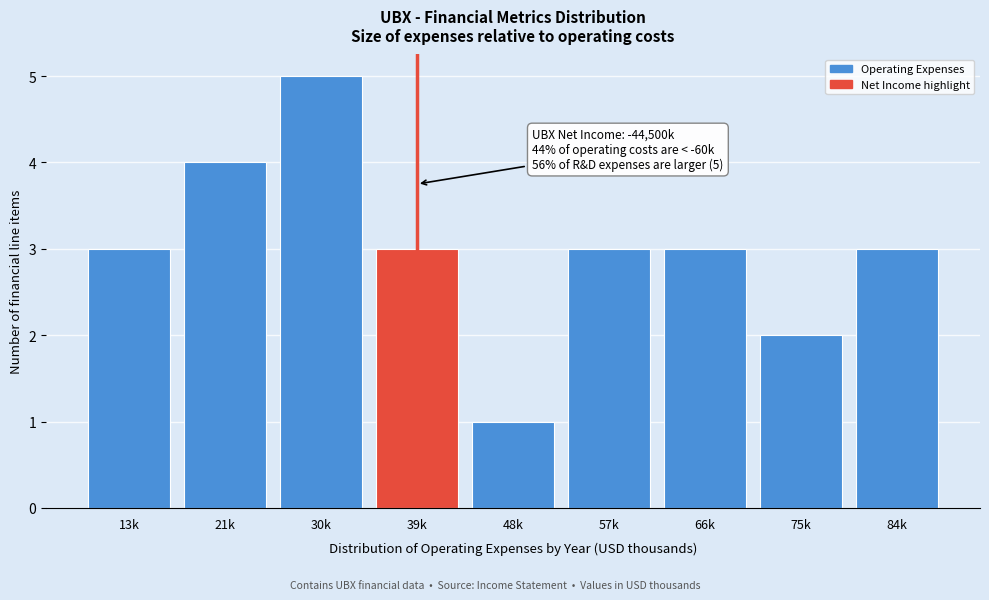

Reading left to right, transcribe all the data shown in this chart.

3	4	5	3	1	3	3	2	3